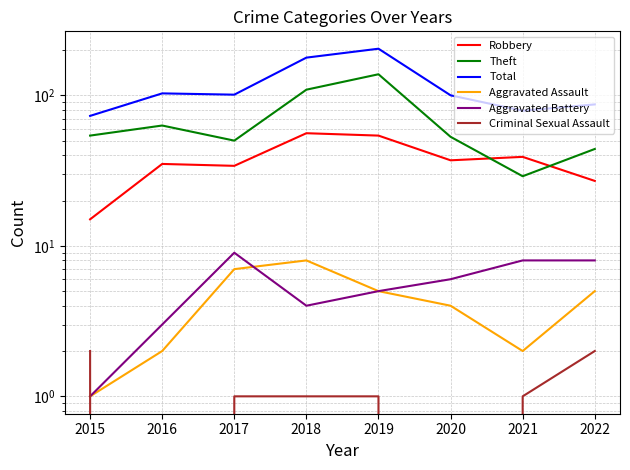

At how many categories does at least one series exceed 101?

3